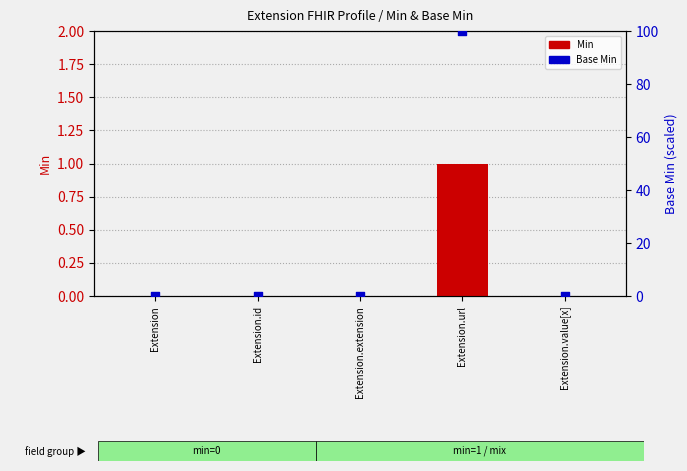

At which category is the sum across all series the highest?

Extension.url